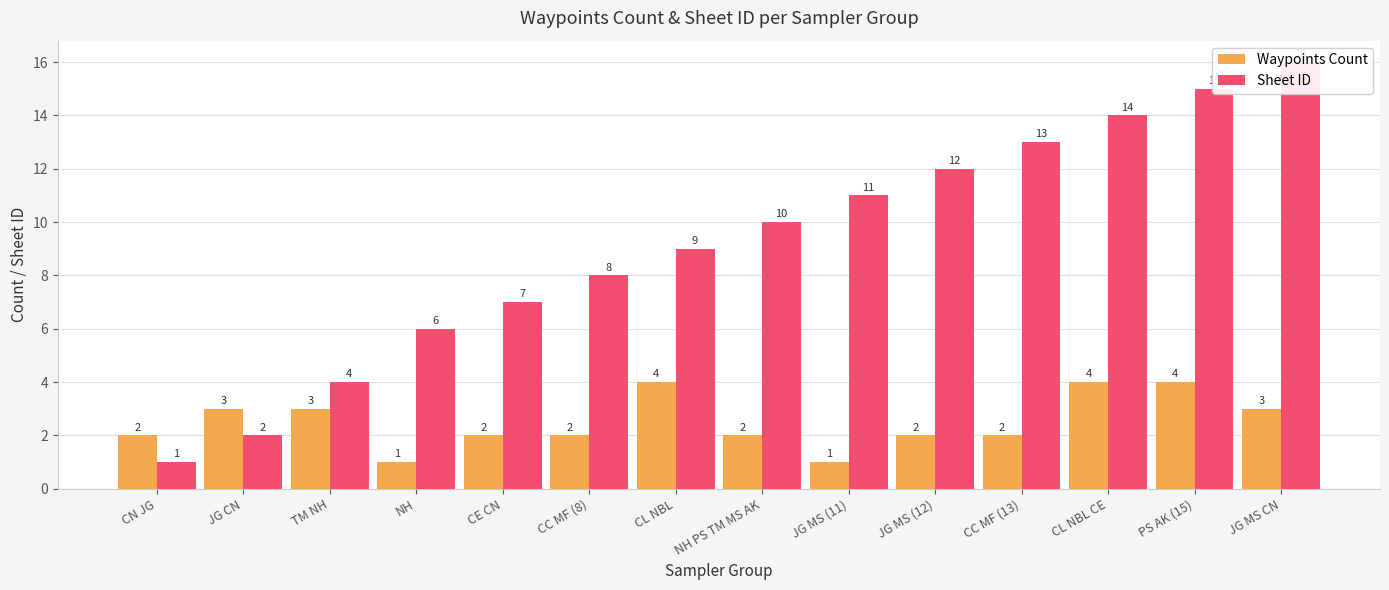

What is the difference between the maximum and minimum values in the Sheet ID series?

15